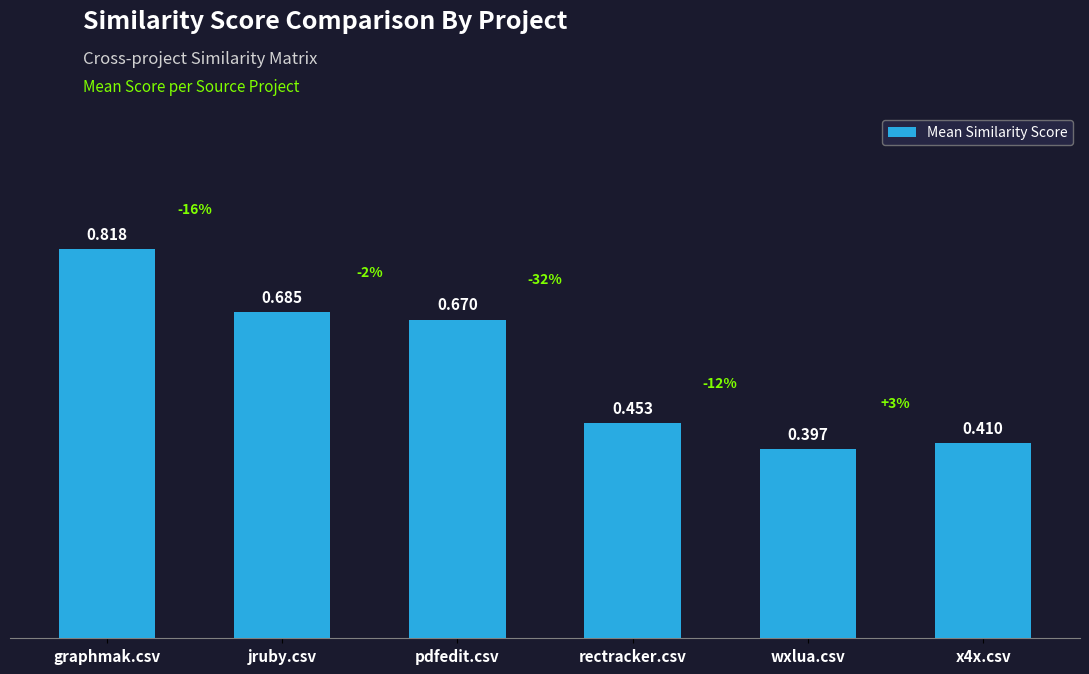

Which category has the highest value across all series?

graphmak.csv